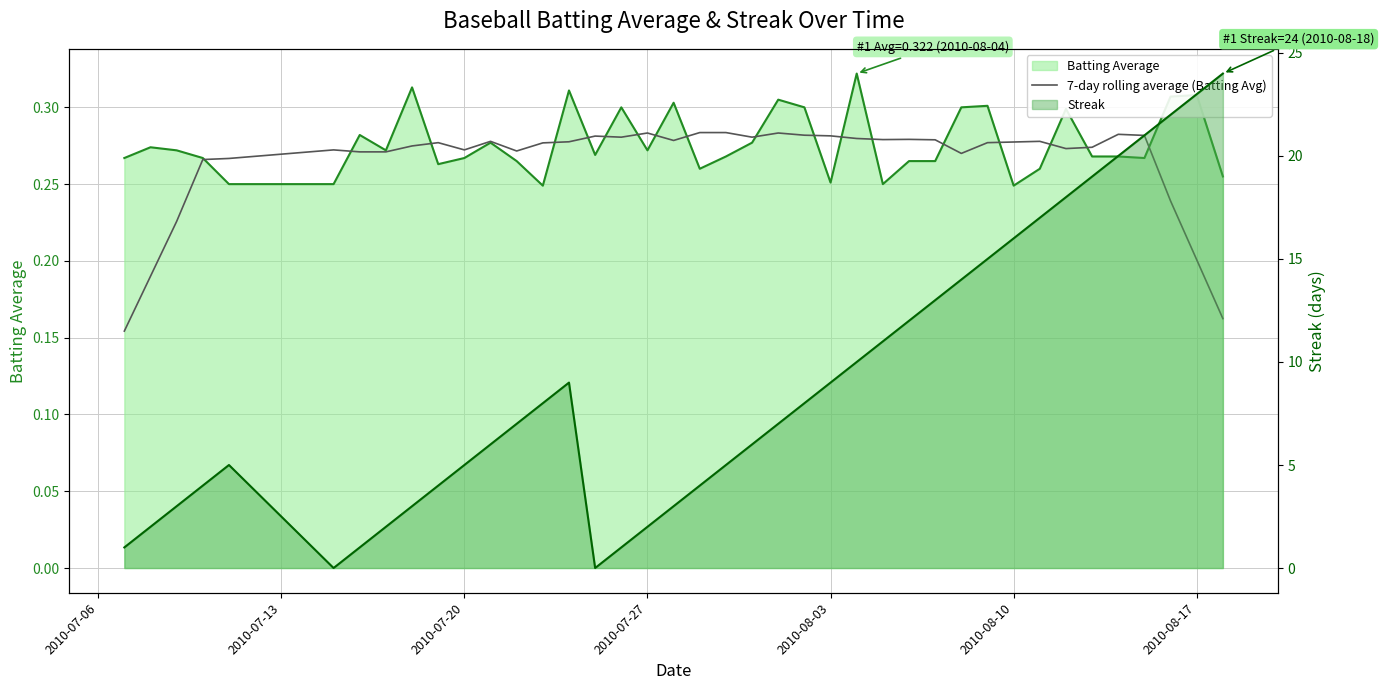

Reading left to right, list all the values displayed in this chart.

0.2	0.2	0.2	0.3	0.3	0.3	0.3	0.3	0.3	0.3	0.3	0.3	0.3	0.3	0.3	0.3	0.3	0.3	0.3	0.3	0.3	0.3	0.3	0.3	0.3	0.3	0.3	0.3	0.3	0.3	0.3	0.3	0.3	0.3	0.3	0.3	0.3	0.2	0.2	0.2